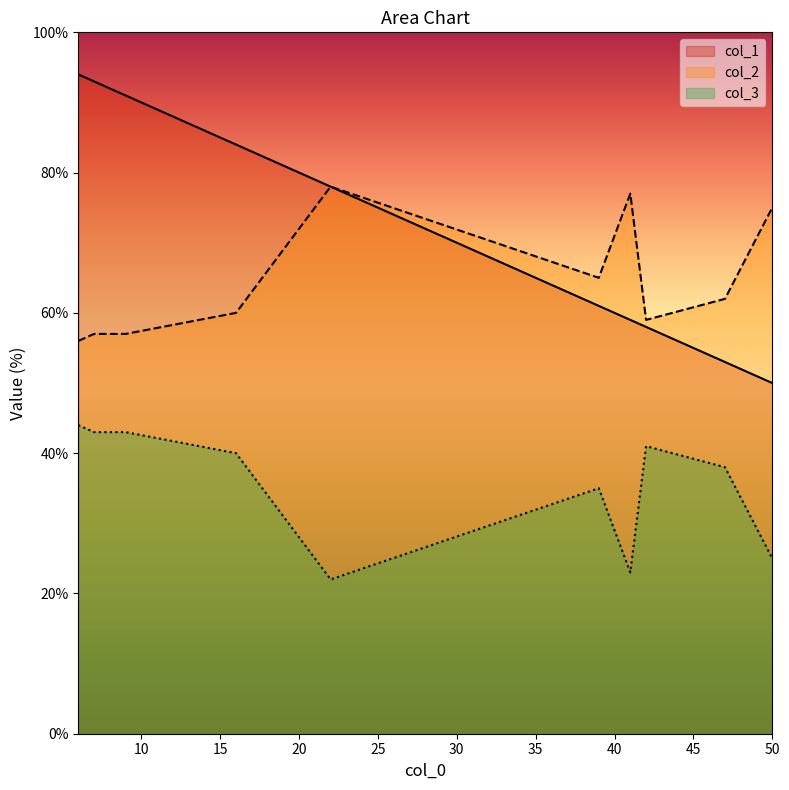

What is the difference between the second highest and minimum values in the col_3 series?

21